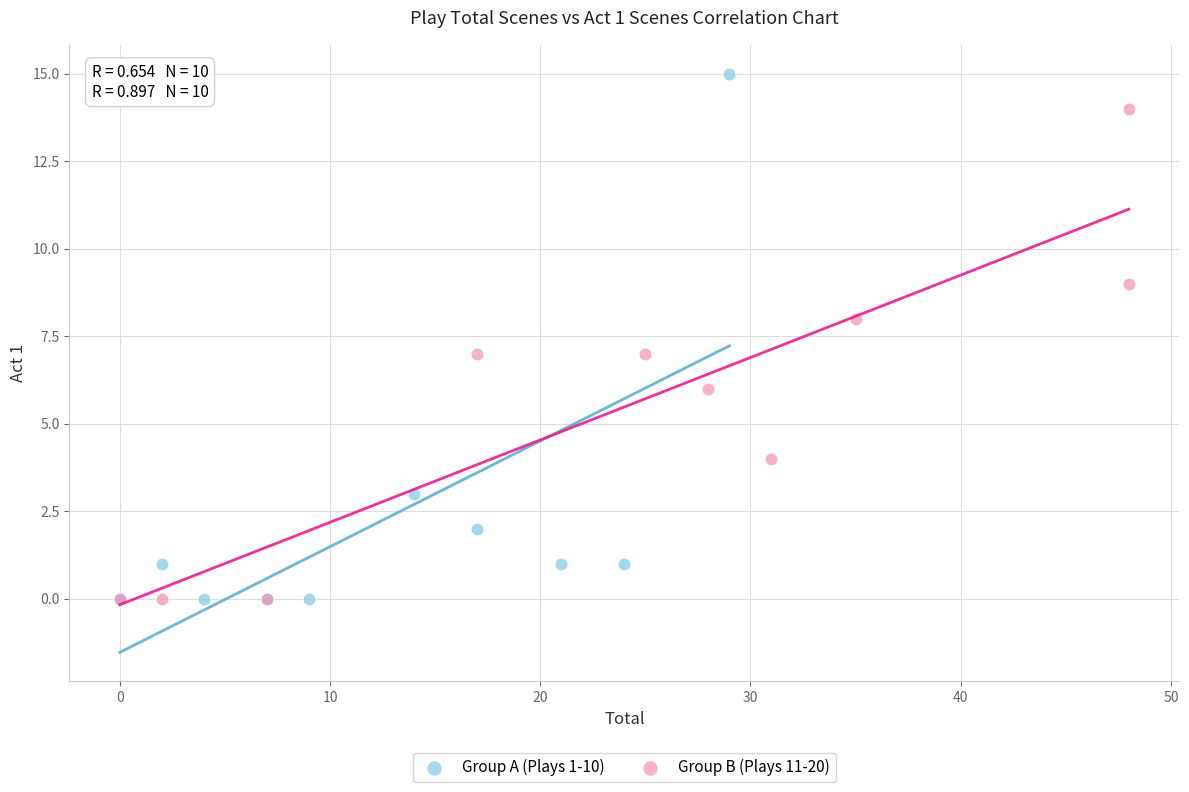

Which series has the largest Y range (max minus min)?

Group A (Plays 1-10)